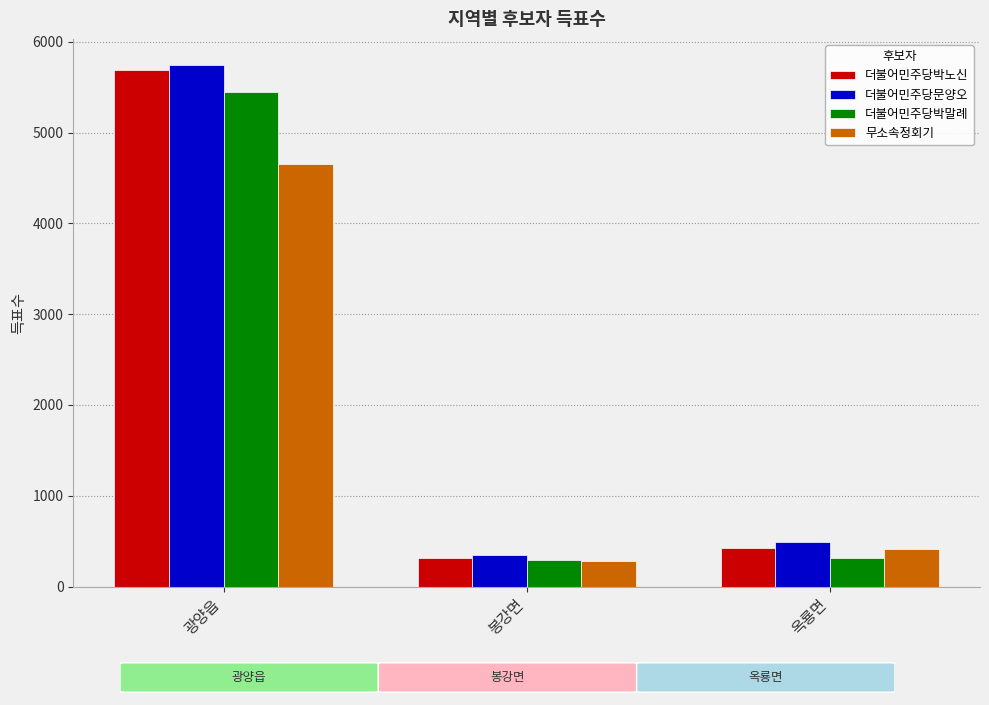

Is the value of 무소속정회기 at 봉강면 greater than the value of 더불어민주당박말례 at 광양읍?

No